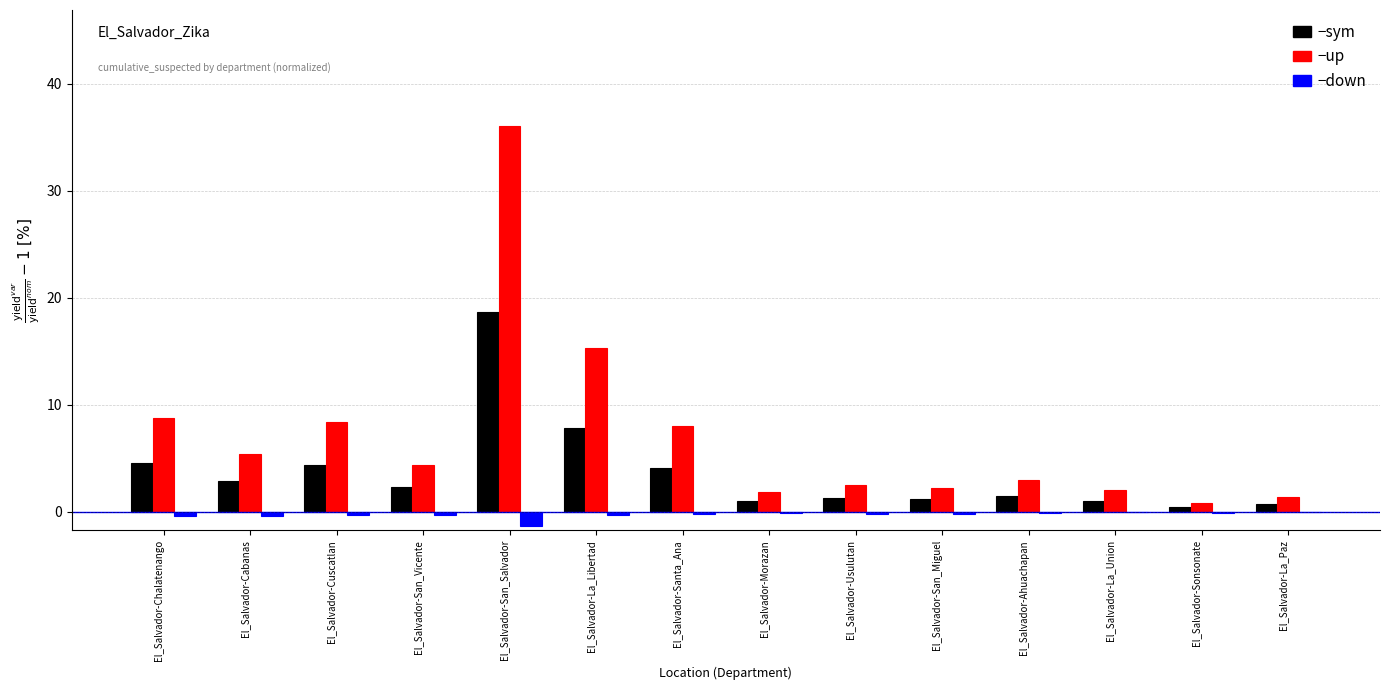

Which label corresponds to the largest value in the chart?

El_Salvador-San_Salvador